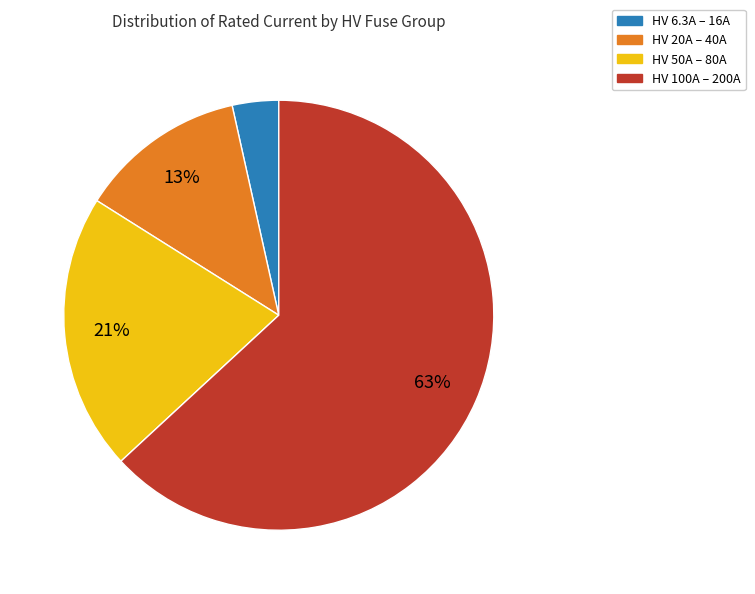

What percentage is the HV 20A – 40A slice, to the nearest percent?

13%